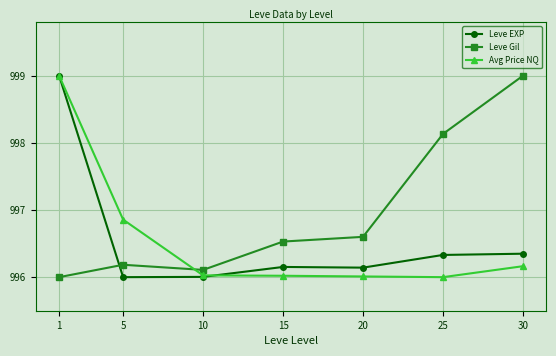

At which label does Leve Gil reach its minimum?

1